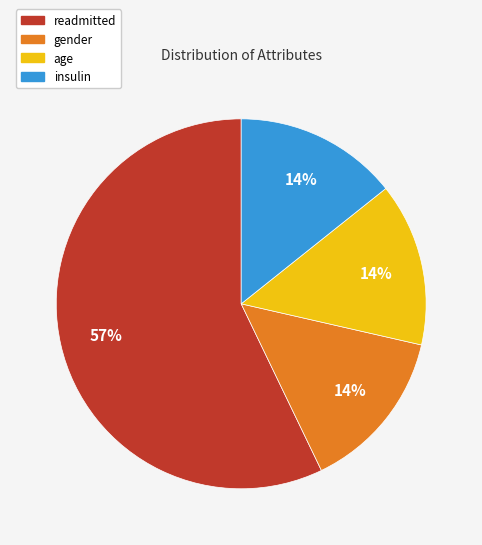

Which slice is the largest?

readmitted